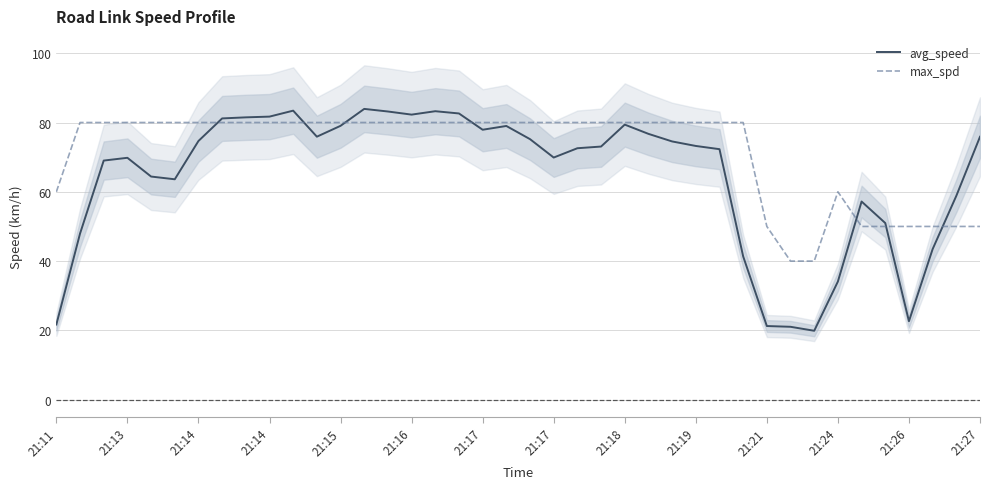

What is the difference between the avg_speed values at 21:15 and 21:27?

3.2